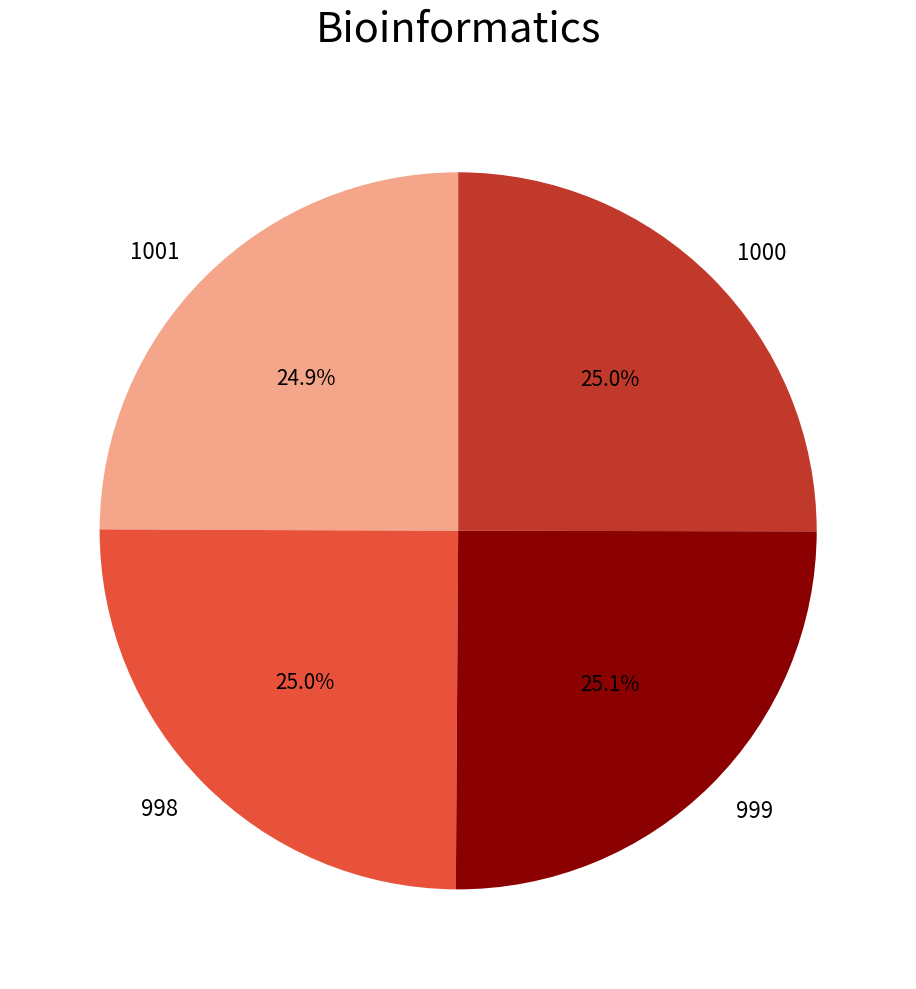

Count the number of slices in the pie.

4